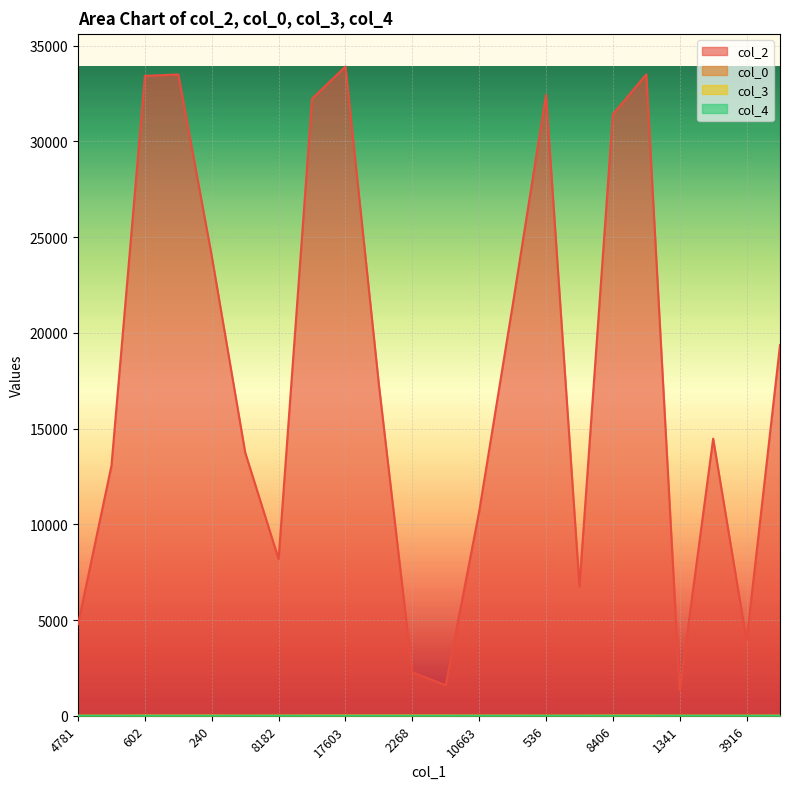

At which category is the sum across all series the highest?

17603